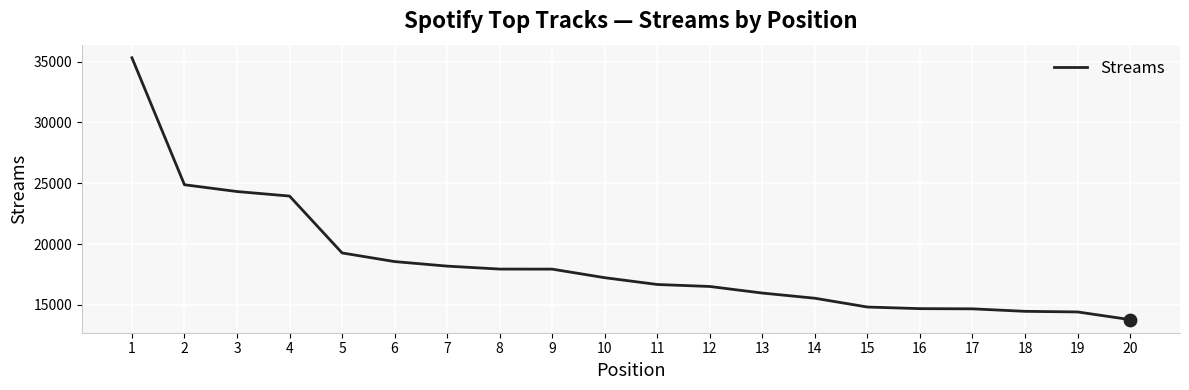

What is the ratio of the value at 15 to the value at 9?

0.8